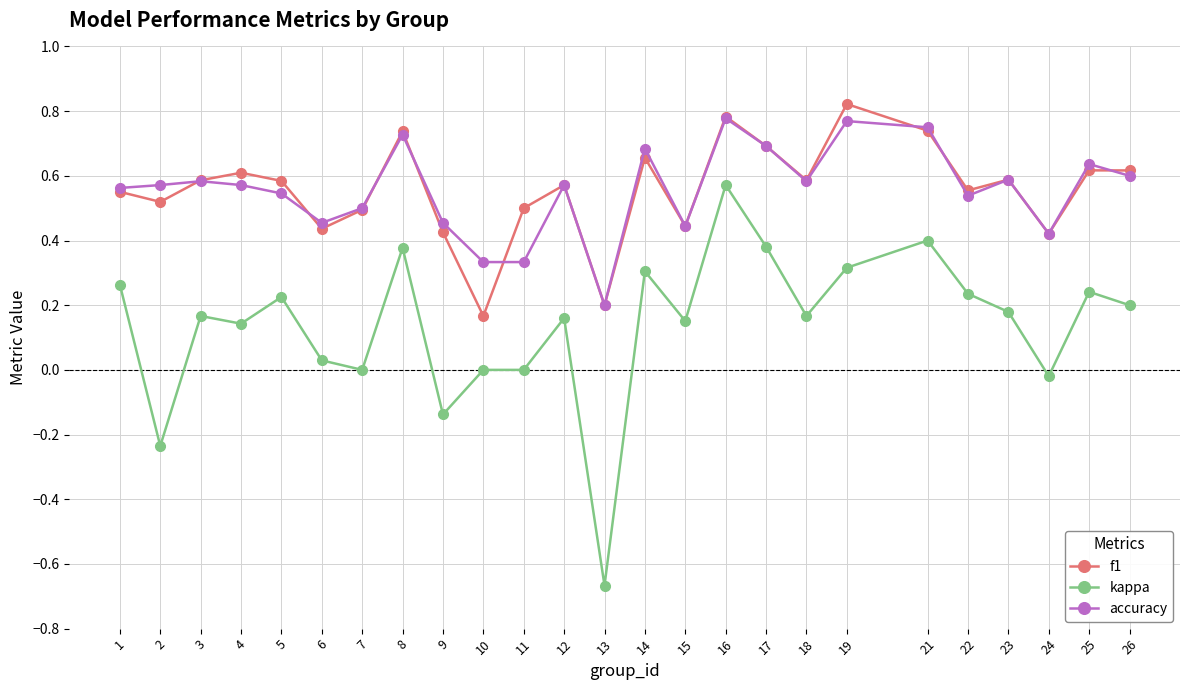

True or false: f1 has more than 2 points higher than both neighbors.

True